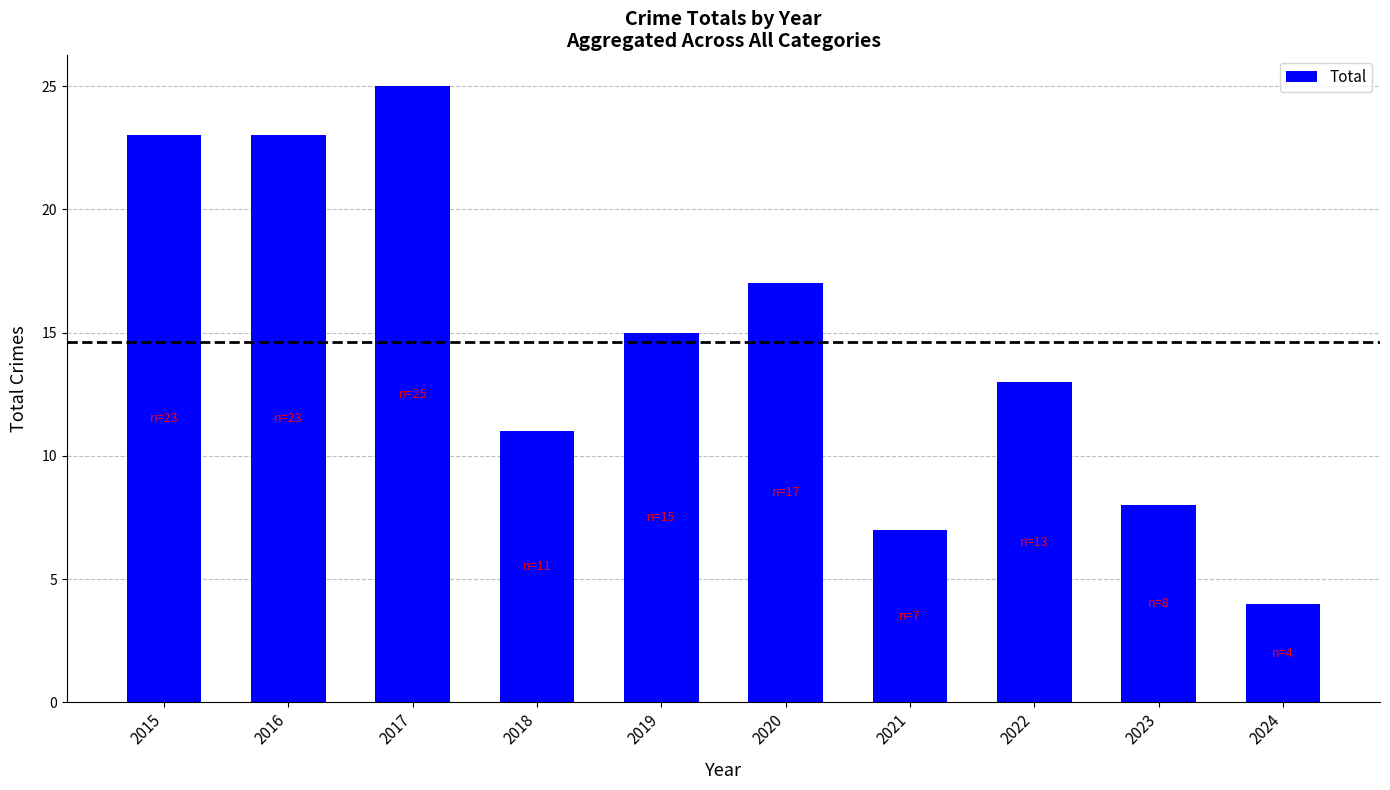

What is the sum of all values?

146